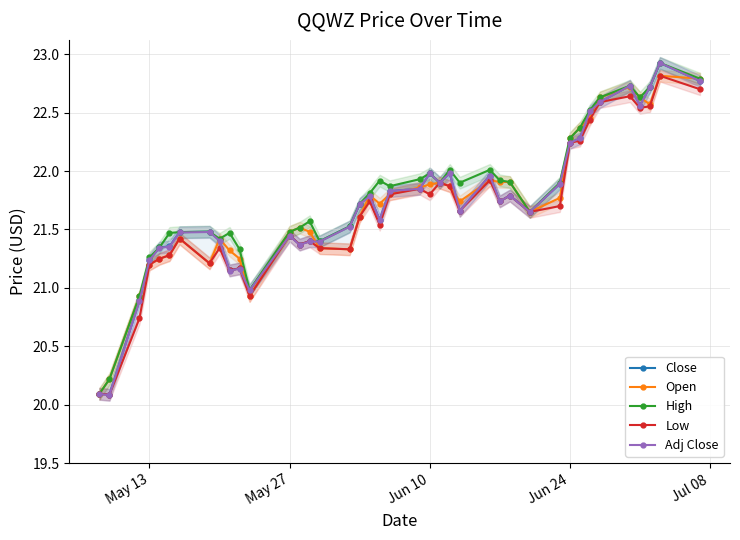

Does the chart have visible grid lines?

Yes